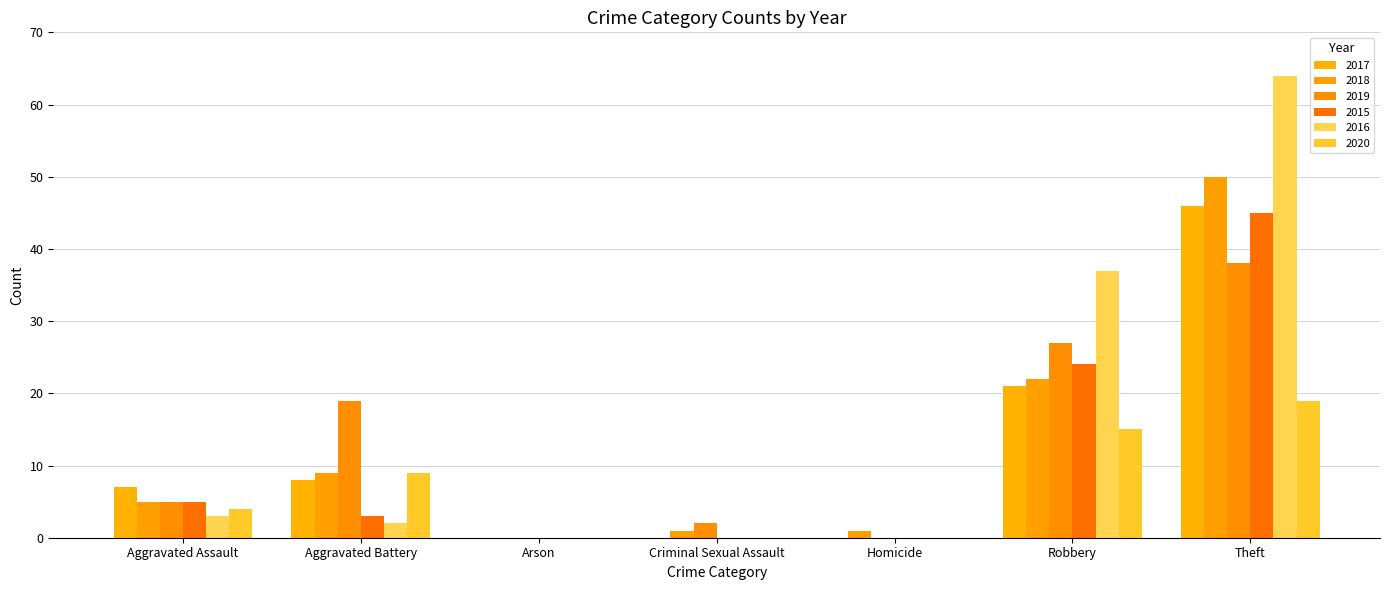

Reading left to right, transcribe all the data shown in this chart.

2017: Aggravated Assault=7	Aggravated Battery=8	Arson=0	Criminal Sexual Assault=0	Homicide=0	Robbery=21	Theft=46
2018: Aggravated Assault=5	Aggravated Battery=9	Arson=0	Criminal Sexual Assault=1	Homicide=1	Robbery=22	Theft=50
2019: Aggravated Assault=5	Aggravated Battery=19	Arson=0	Criminal Sexual Assault=2	Homicide=0	Robbery=27	Theft=38
2015: Aggravated Assault=5	Aggravated Battery=3	Arson=0	Criminal Sexual Assault=0	Homicide=0	Robbery=24	Theft=45
2016: Aggravated Assault=3	Aggravated Battery=2	Arson=0	Criminal Sexual Assault=0	Homicide=0	Robbery=37	Theft=64
2020: Aggravated Assault=4	Aggravated Battery=9	Arson=0	Criminal Sexual Assault=0	Homicide=0	Robbery=15	Theft=19